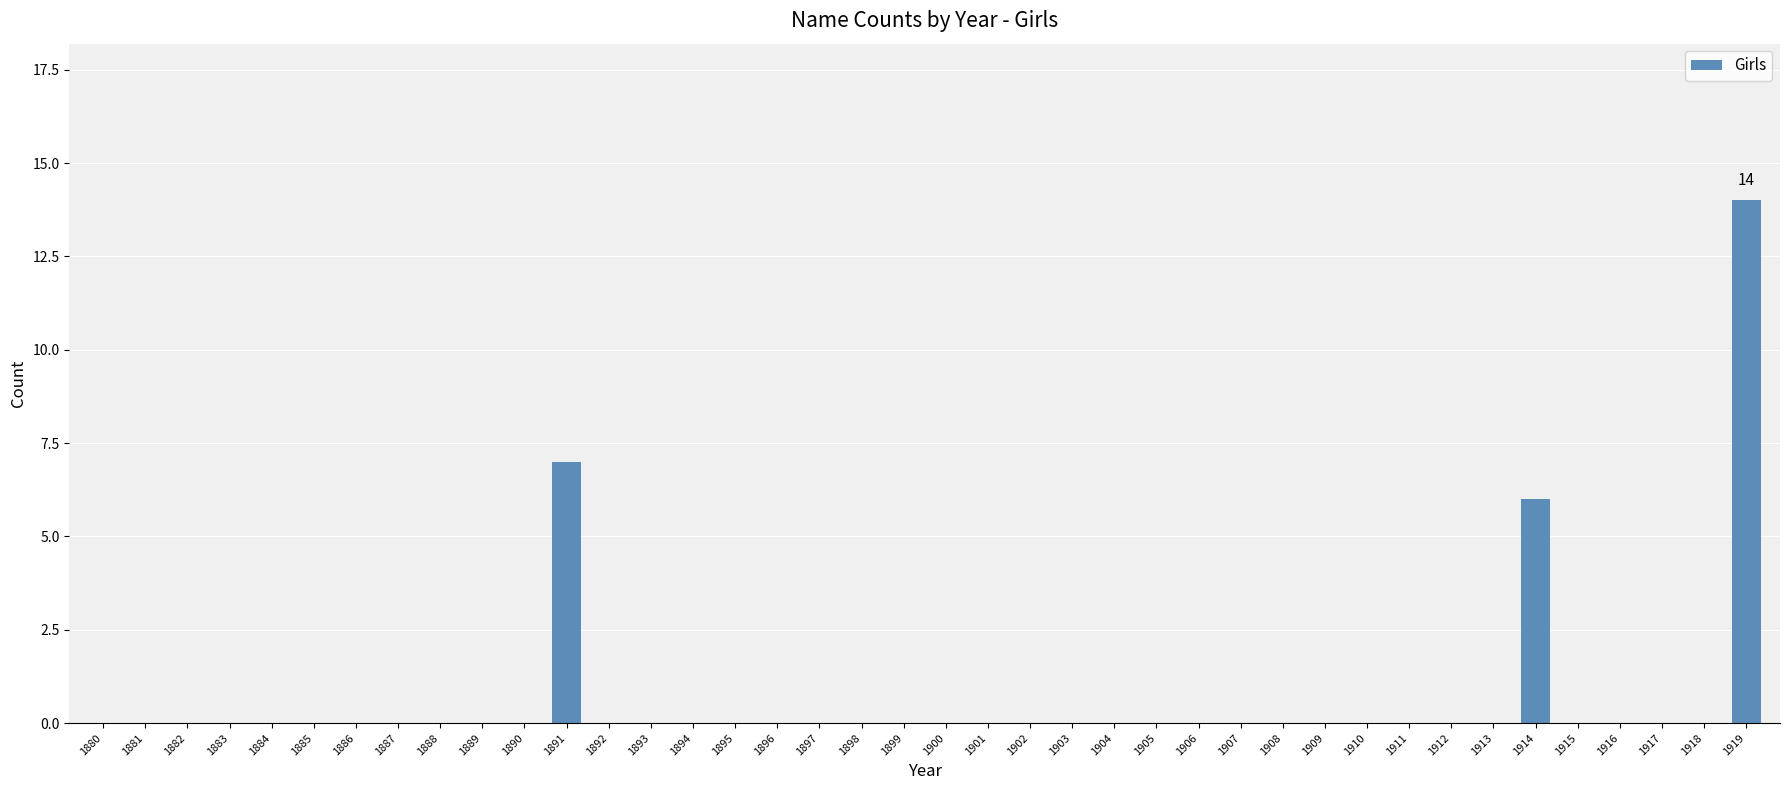

The value at 1904 is 0. True or false?

True